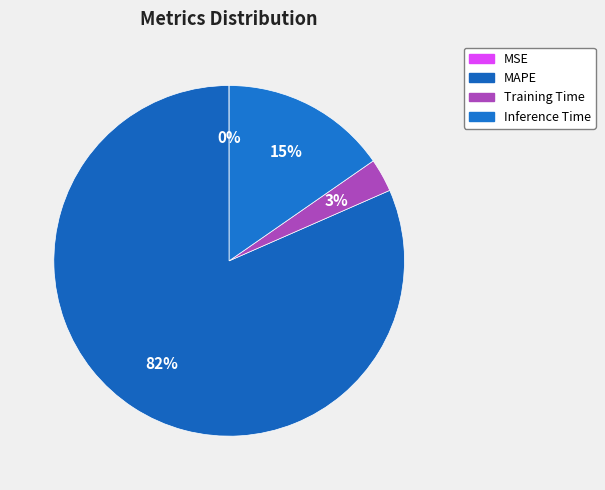

Which slice is the largest?

MAPE